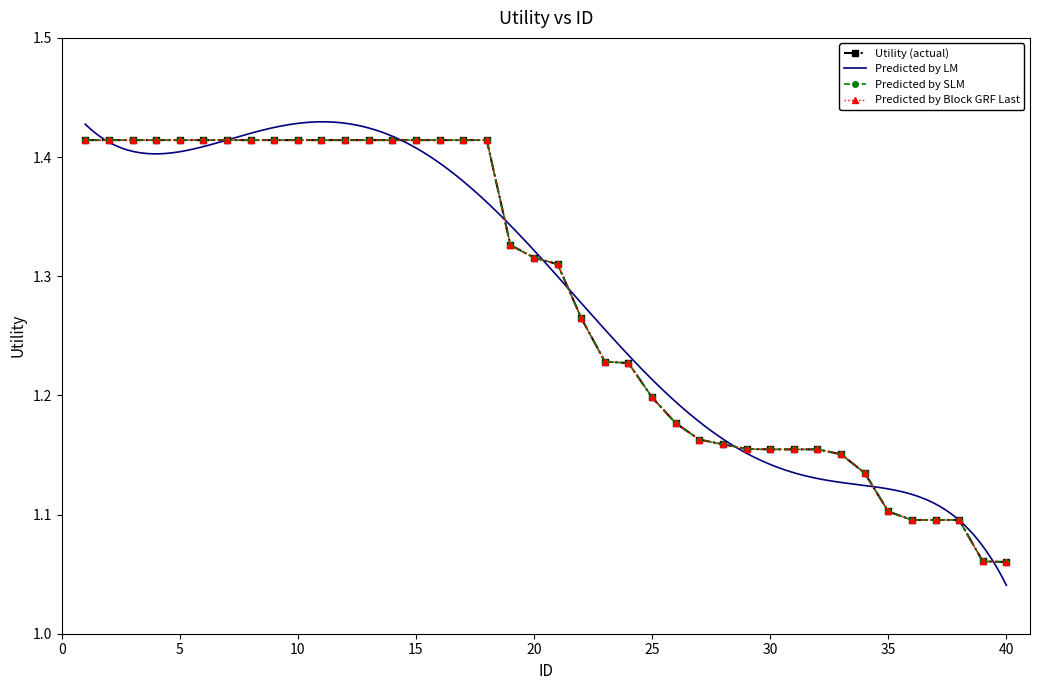

List the labels in order of value, largest first.

1, 2, 3, 4, 5, 6, 7, 8, 9, 10, 11, 12, 13, 14, 15, 16, 17, 18, 19, 20, 21, 22, 23, 24, 25, 26, 27, 28, 29, 30, 31, 32, 33, 34, 35, 36, 37, 38, 39, 40